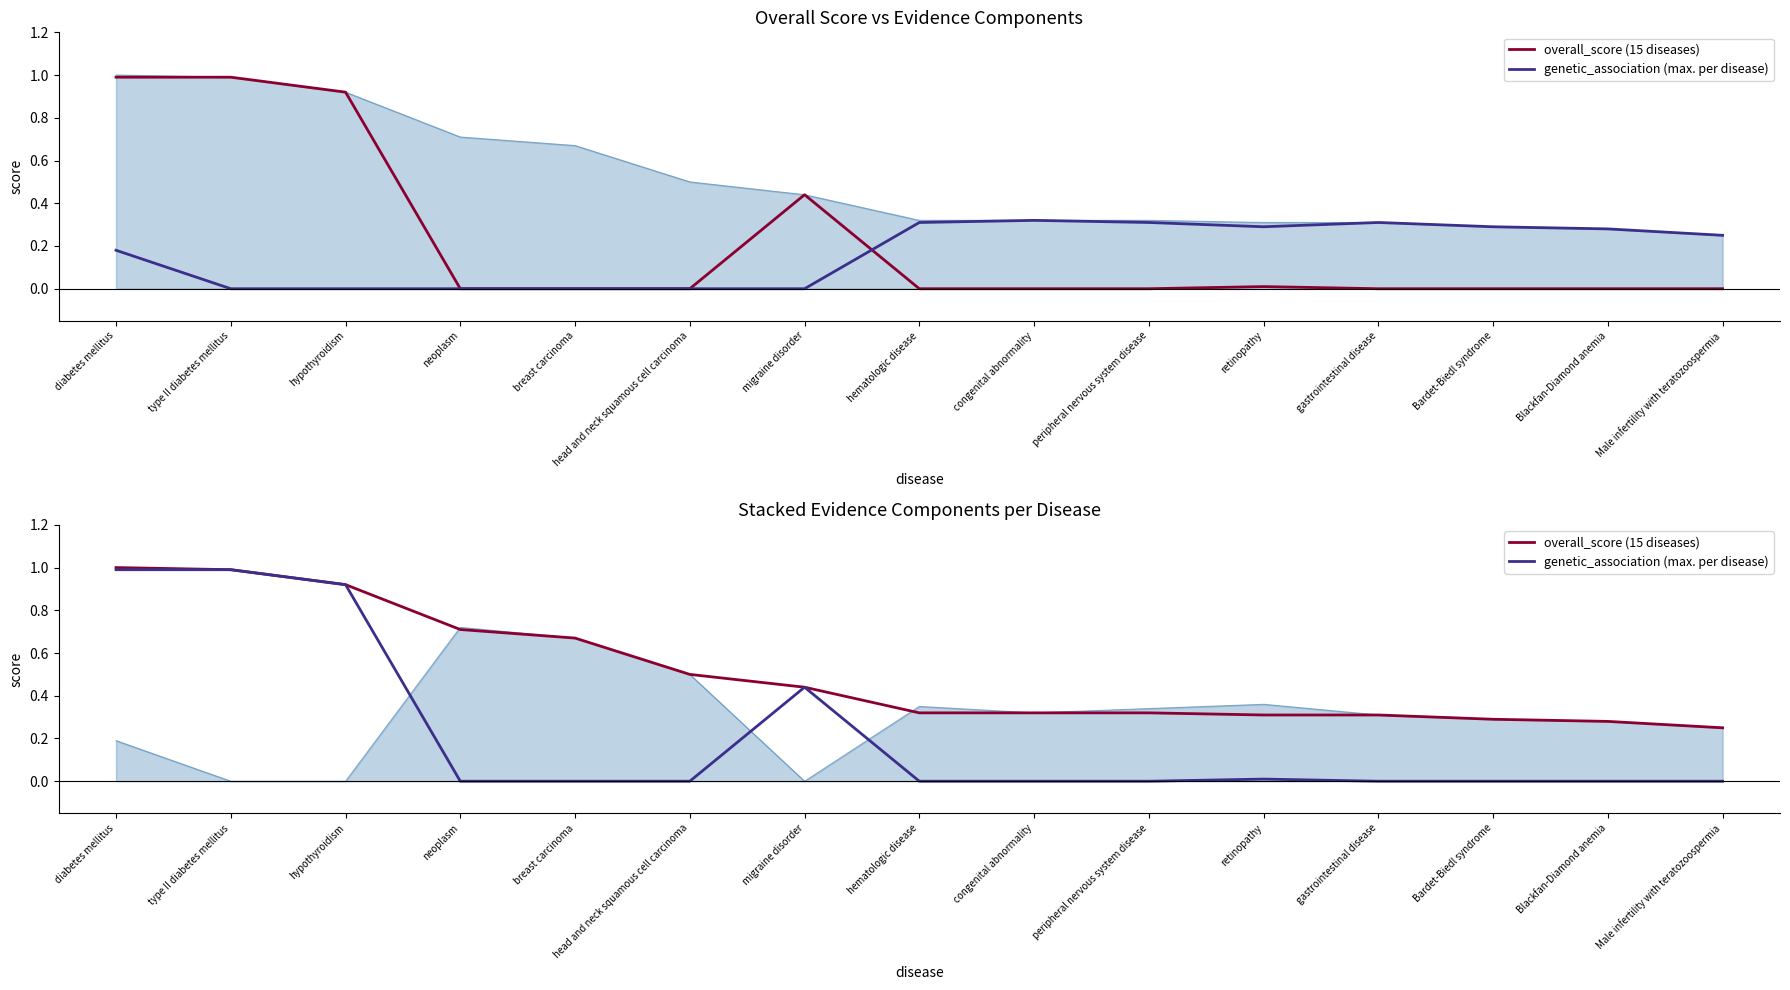

Which category has the lowest value in the overall_score (15 diseases) series?

Male infertility with teratozoospermia